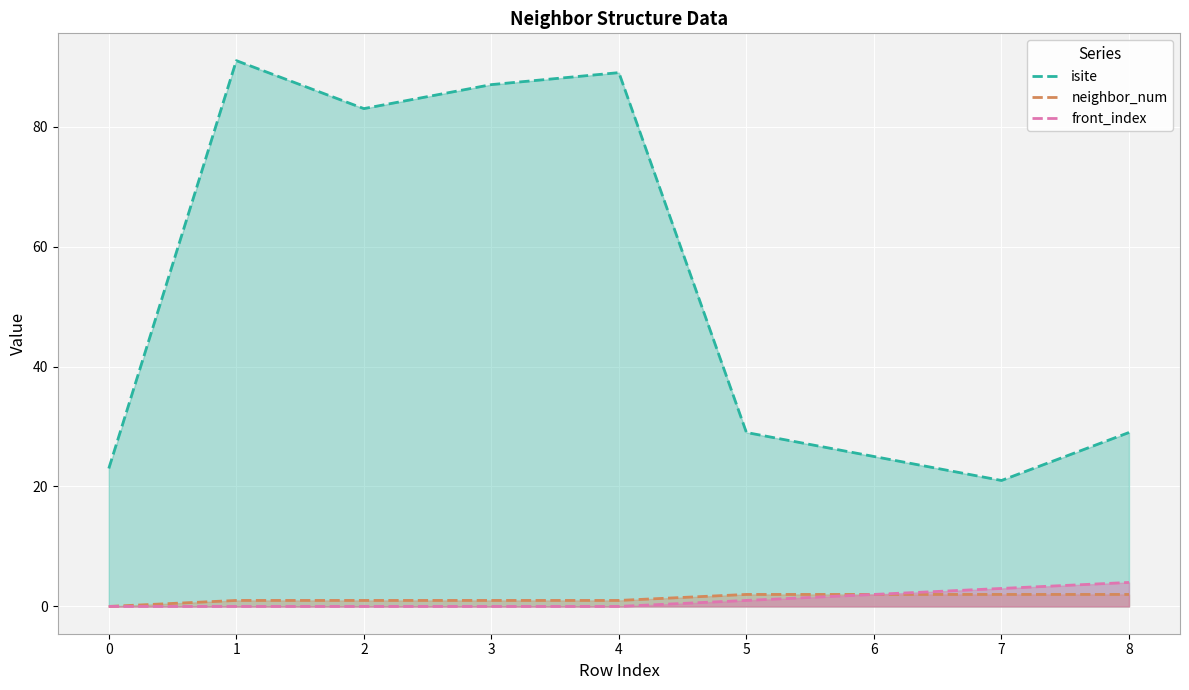

What is the value of the front_index point at the 8th from the left?

3